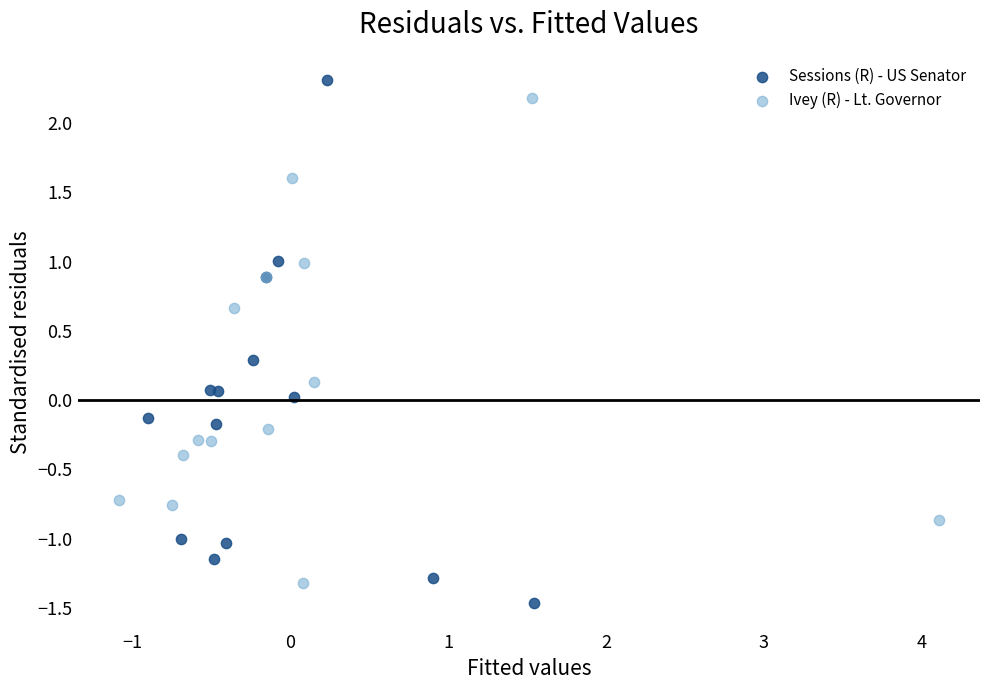

Which series has the widest spread of Y values?

Sessions (R) - US Senator